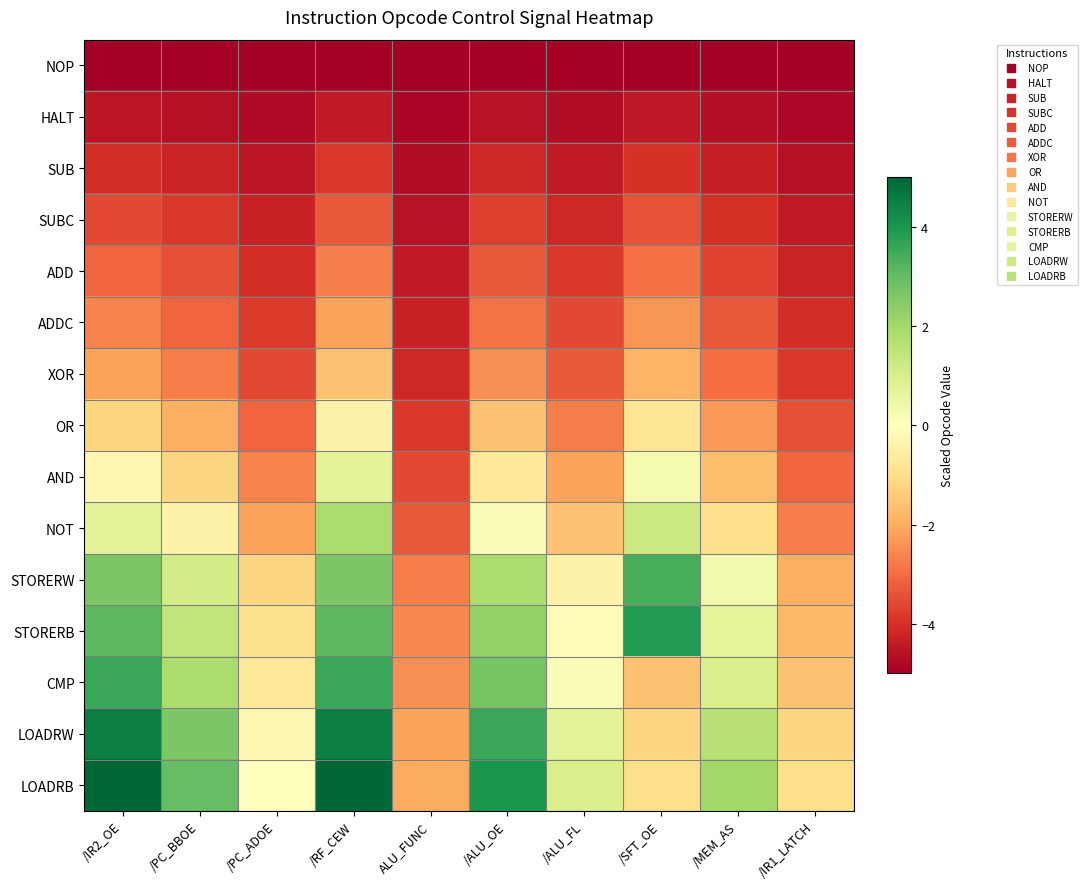

At how many categories does at least one series exceed 1?

6